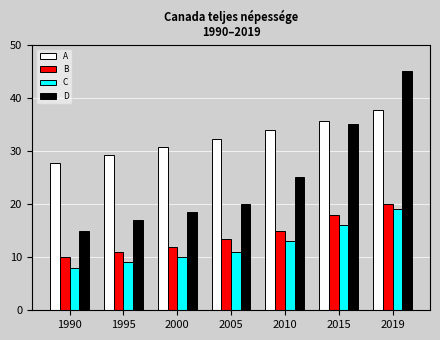

What is the sum of the B values at 1990 and 2019?

30.0